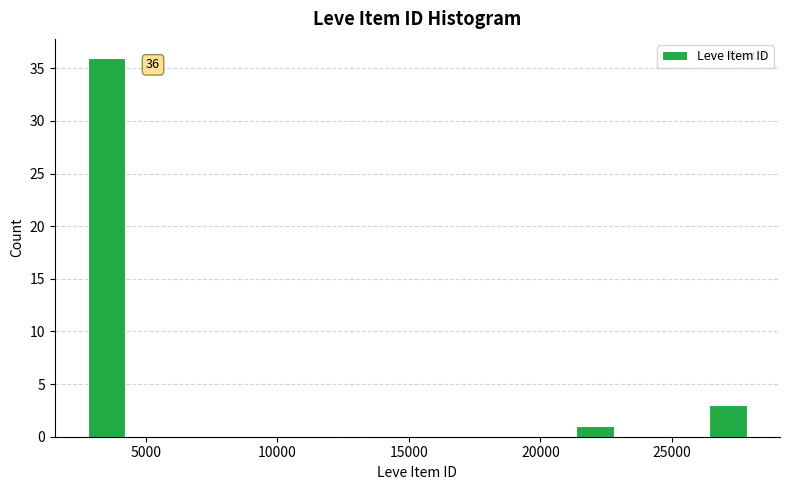

Read against the x-axis, roughly where is the centre of the tallest bar?

3500